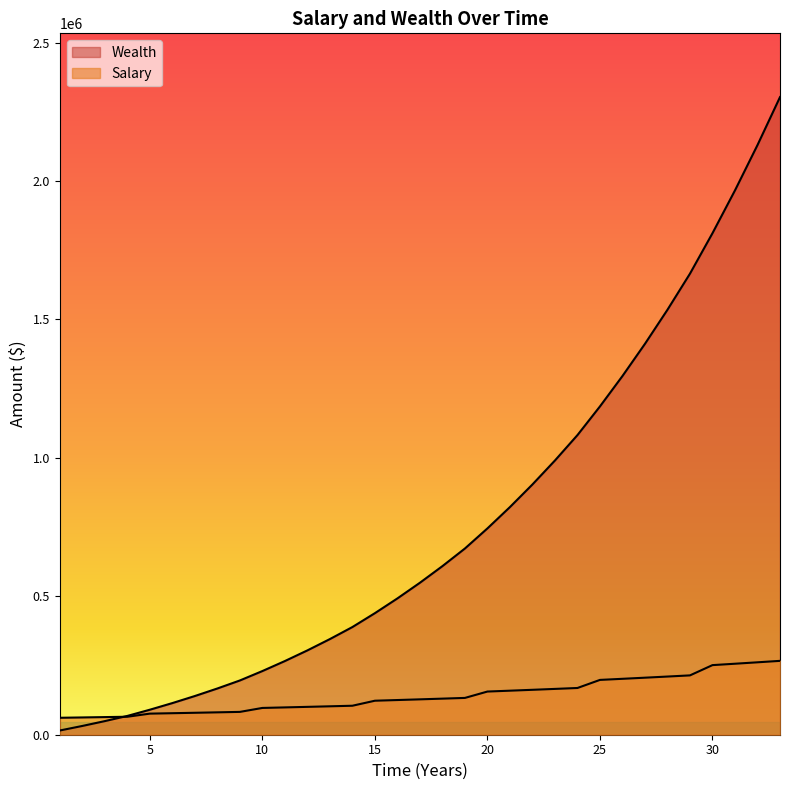

What is the difference between the maximum and second lowest values in the Wealth series?

2271207.3